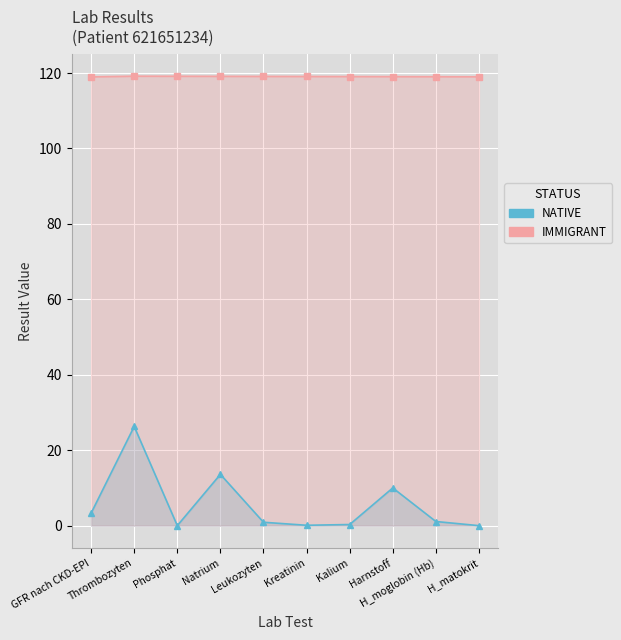

At which label is NATIVE closest to 13?

Natrium